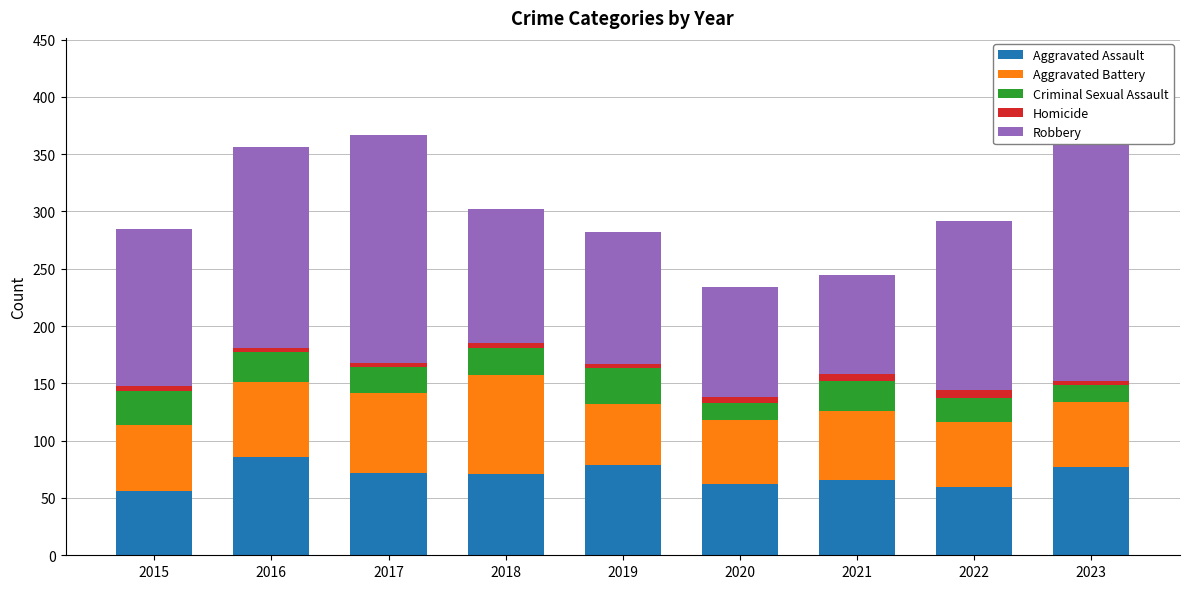

Is the value of Criminal Sexual Assault at 2016 greater than the value of Aggravated Assault at 2023?

No